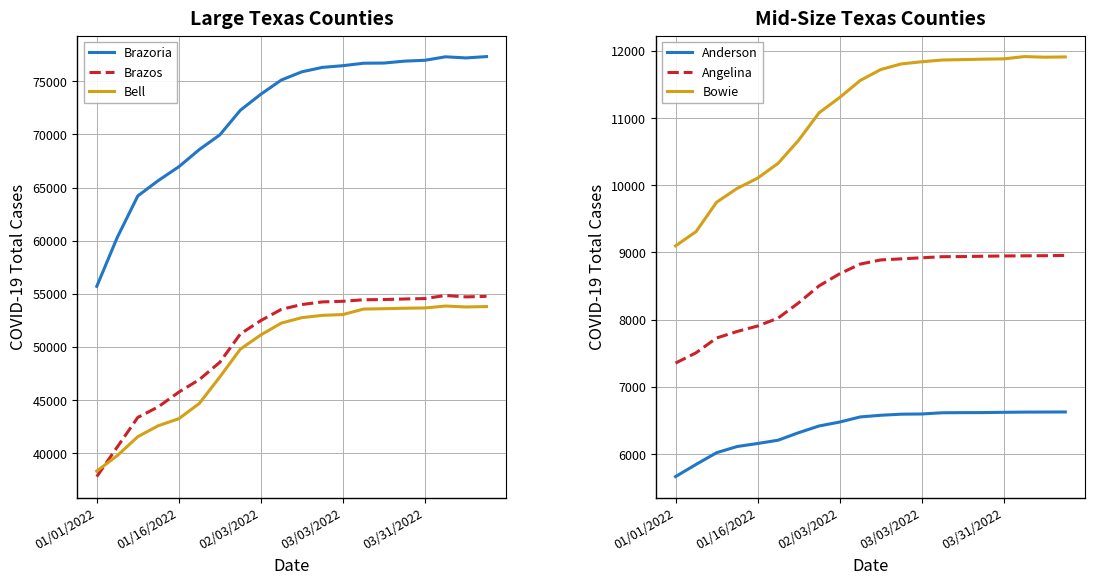

What is the maximum value for Angelina?

8956